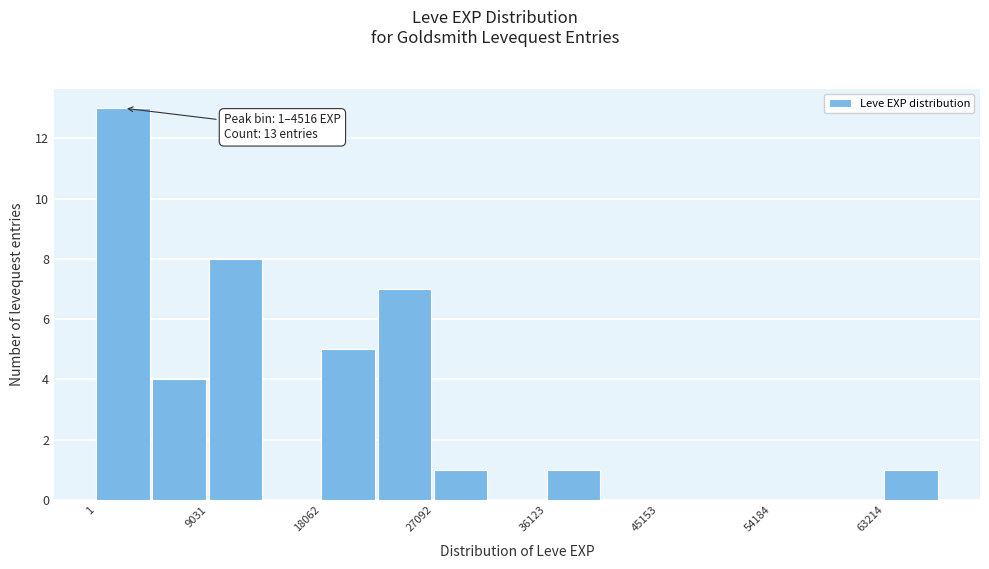

Which range on the x-axis has the tallest bar?

0 to 5000